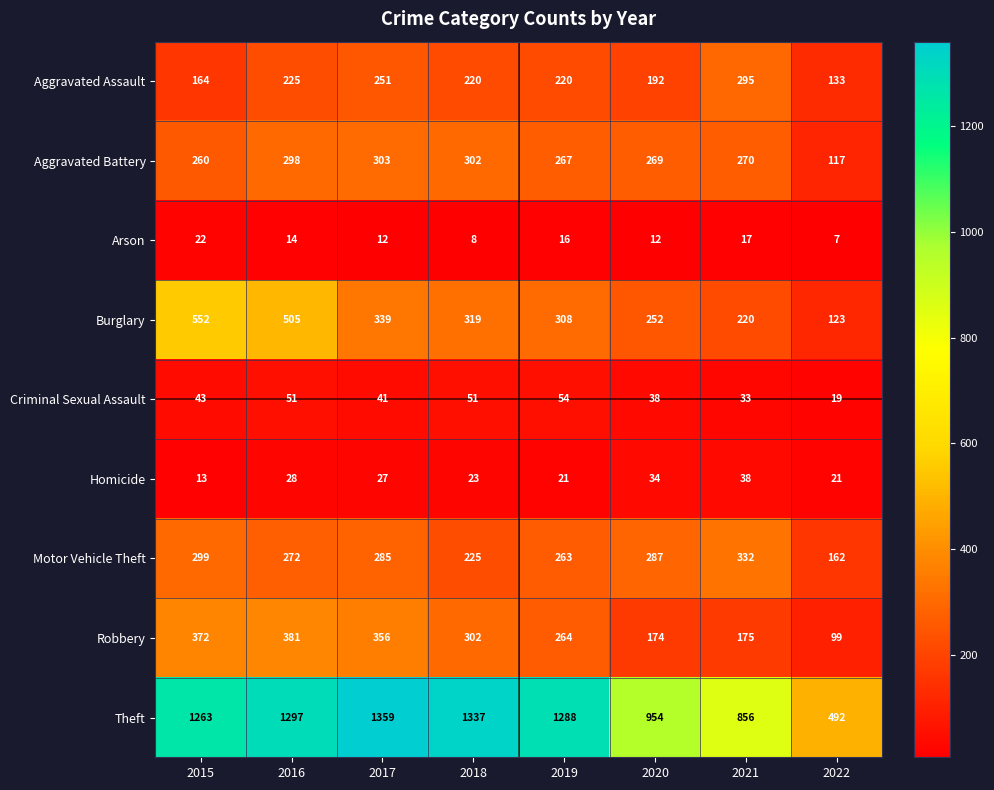

Which series has the largest range (max minus min)?

Theft